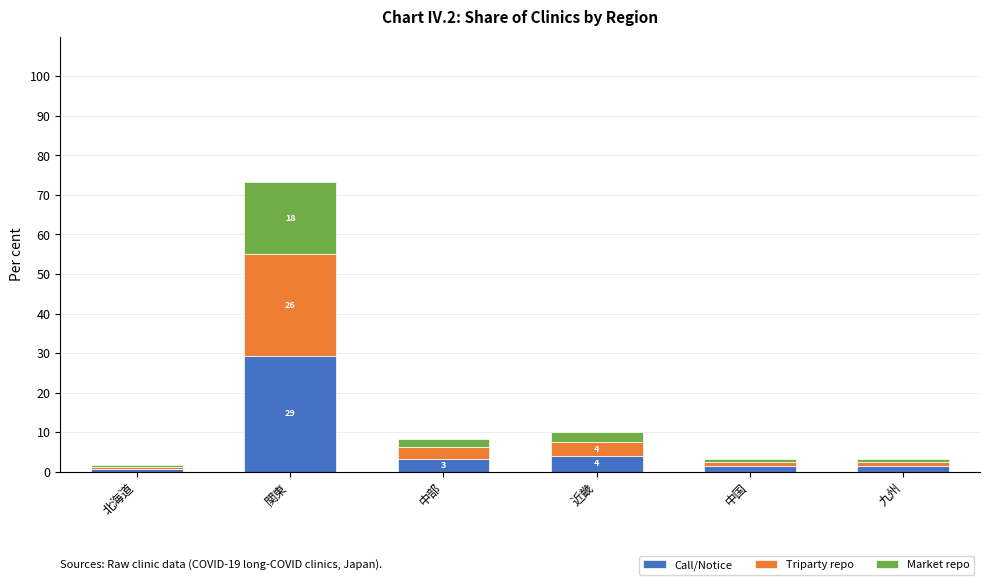

Where is Call/Notice nearest to the value 15?

近畿